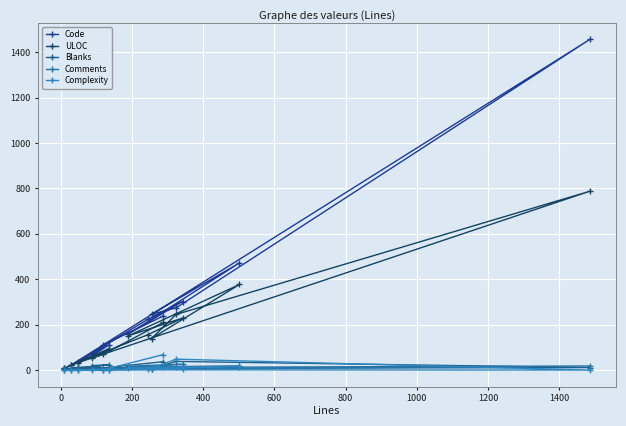

Is this an area chart (filled region under the line)?

No